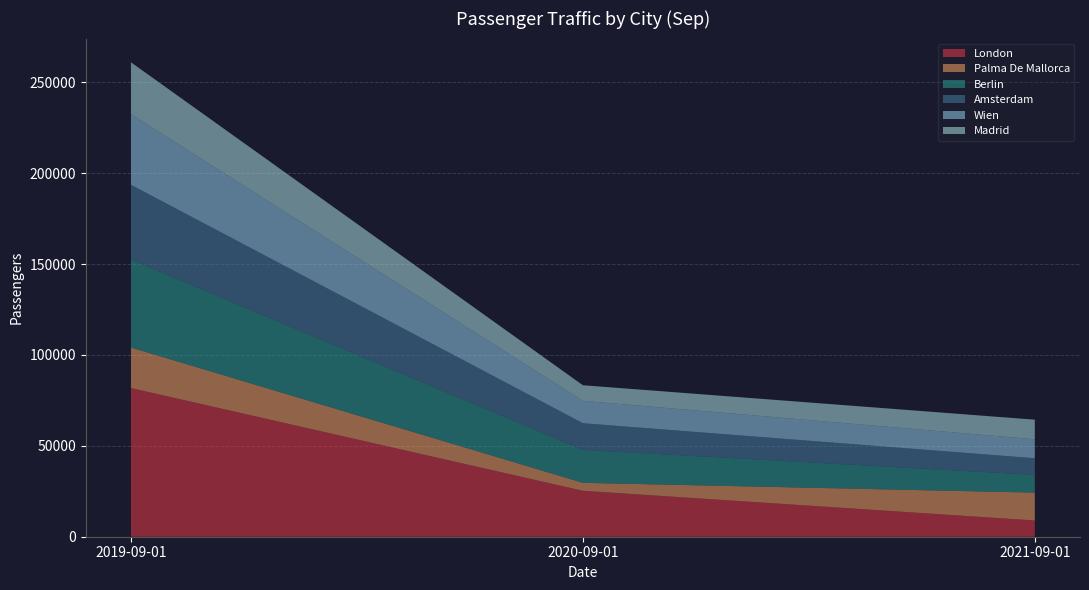

Reading left to right, extract all data points from this chart.

London: 81801.7	25280.9	8941.4
Palma De Mallorca: 22257.4	4351.9	15322.7
Berlin: 48412.9	18127.6	9763.0
Amsterdam: 41110.2	14676.6	9151.6
Wien: 38908.8	12316.0	10413.9
Madrid: 28474.3	8576.1	10791.6